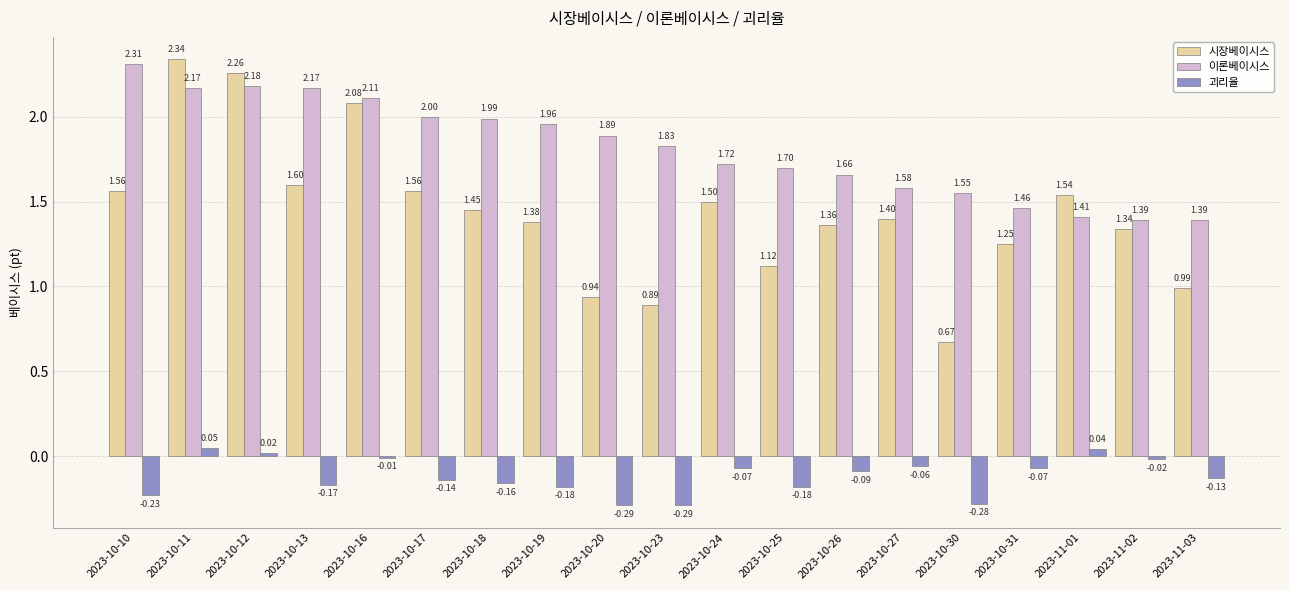

What is the label of the 2nd bar from the left?

2023-10-11